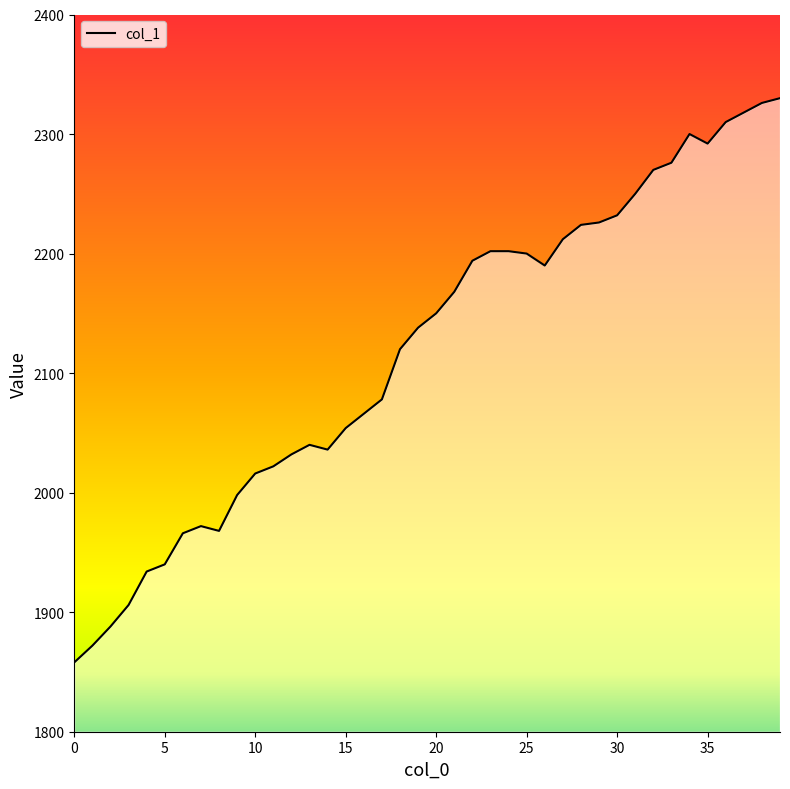

What is the difference between the maximum and minimum values?

472